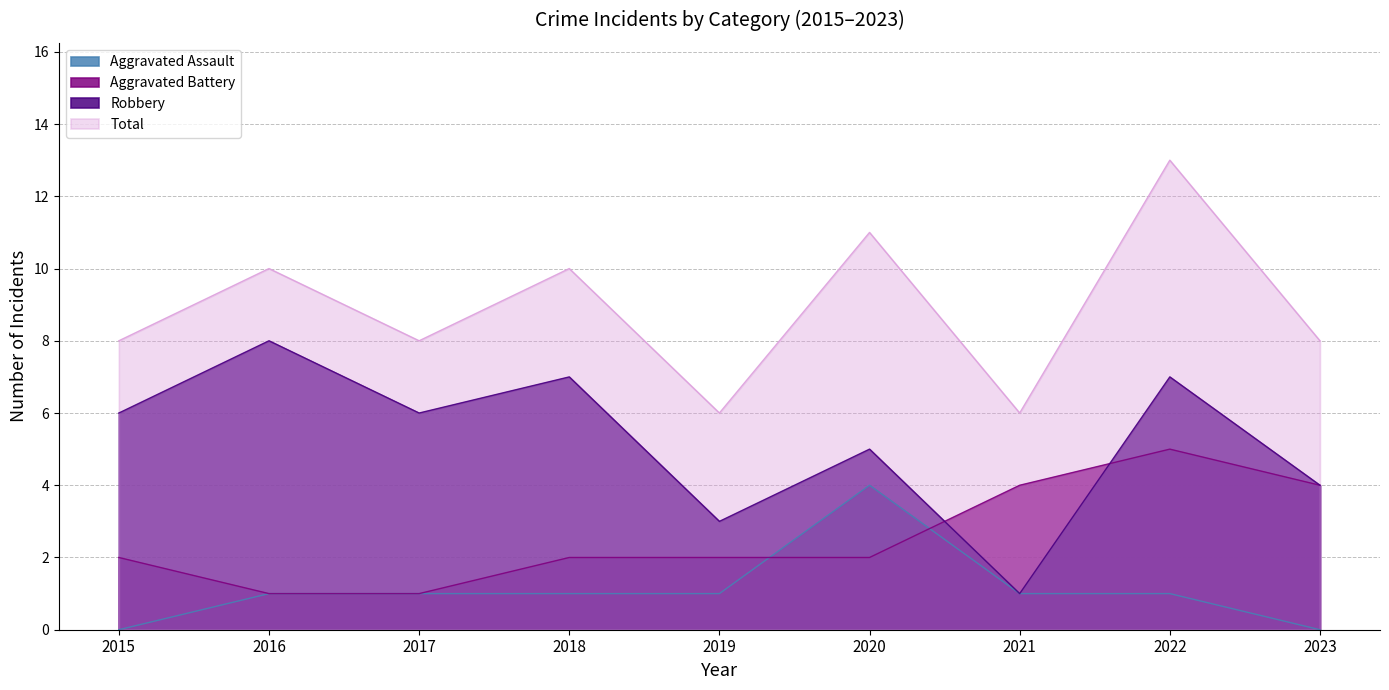

What value does the Aggravated Battery series have at 2022?

5